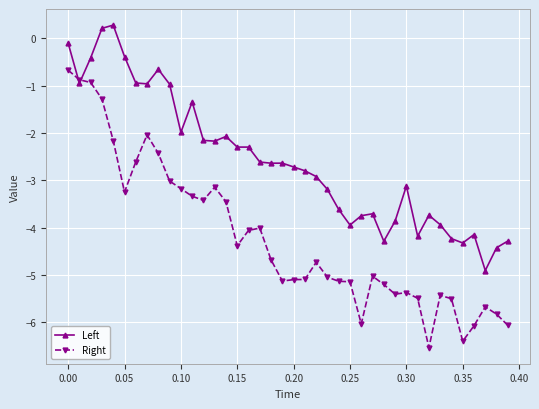

Which series has the largest total across all categories?

Left